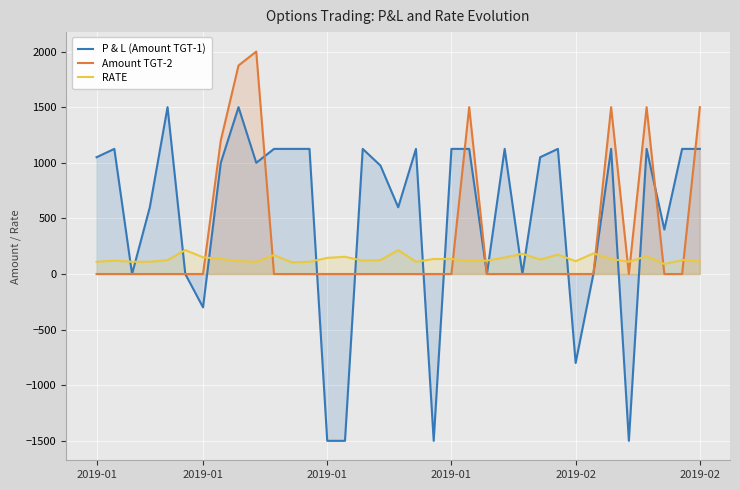

True or false: Amount TGT-2 has more than 1 interior local peaks.

True